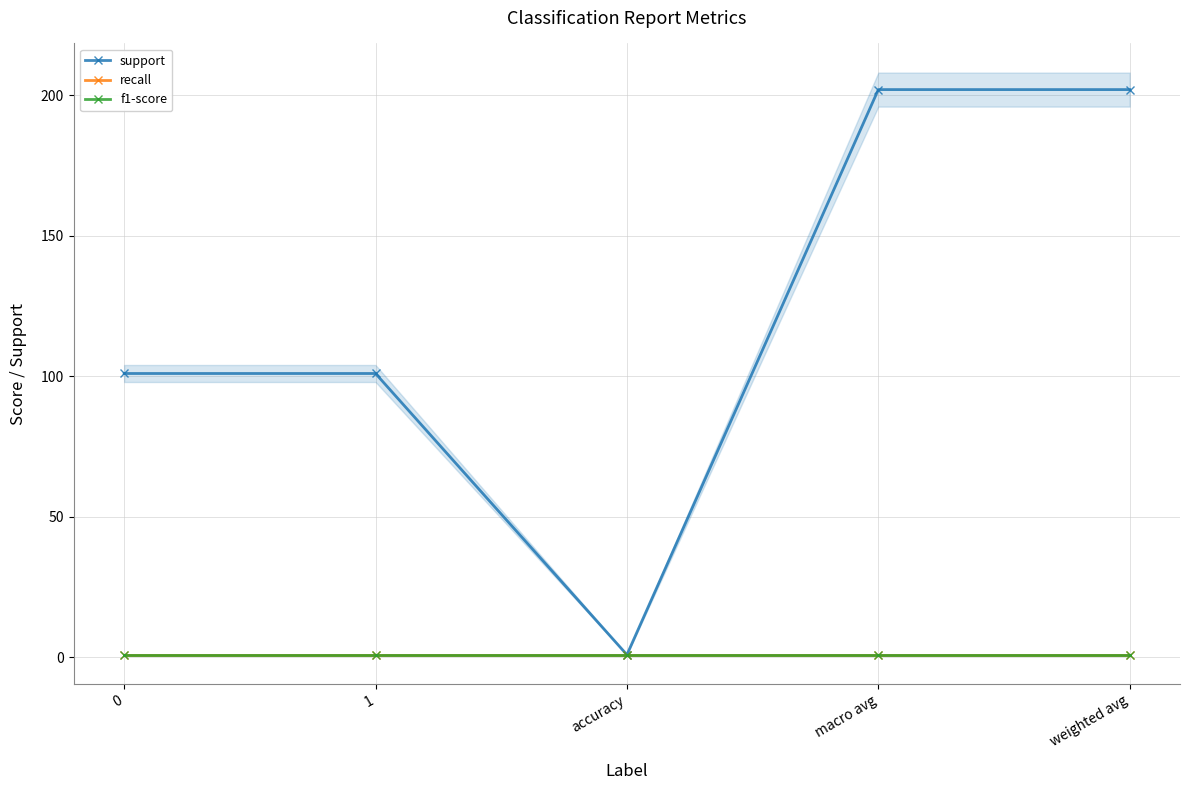

Reading left to right, what are all the values shown in this chart?

support: 0=101.0	1=101.0	accuracy=0.9	macro avg=202.0	weighted avg=202.0
recall: 0=0.9	1=0.9	accuracy=0.9	macro avg=0.9	weighted avg=0.9
f1-score: 0=0.9	1=0.9	accuracy=0.9	macro avg=0.9	weighted avg=0.9